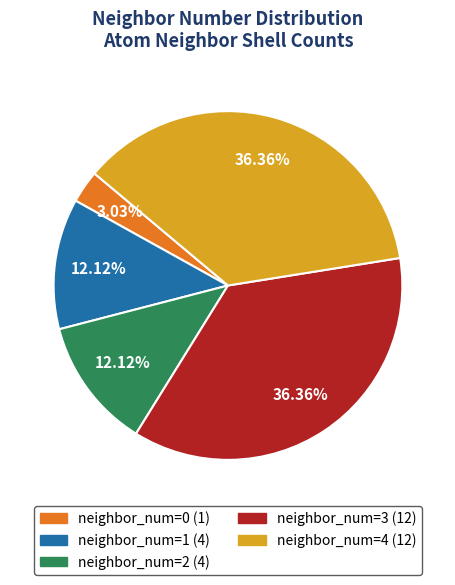

Is there a majority slice in this chart?

No